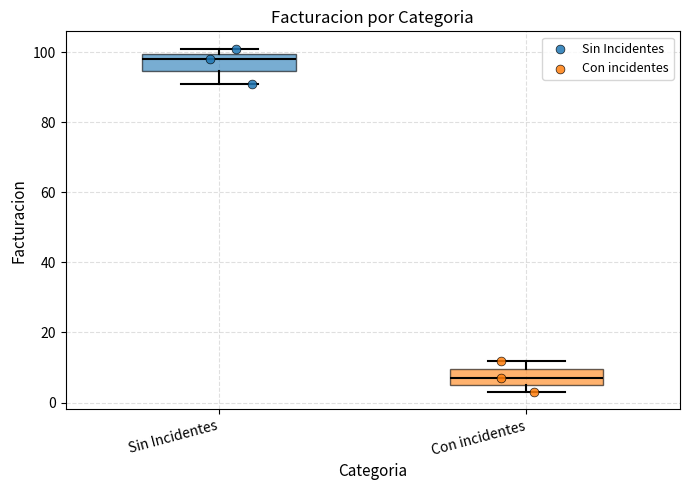

Which box's median line is the lowest?

Con incidentes